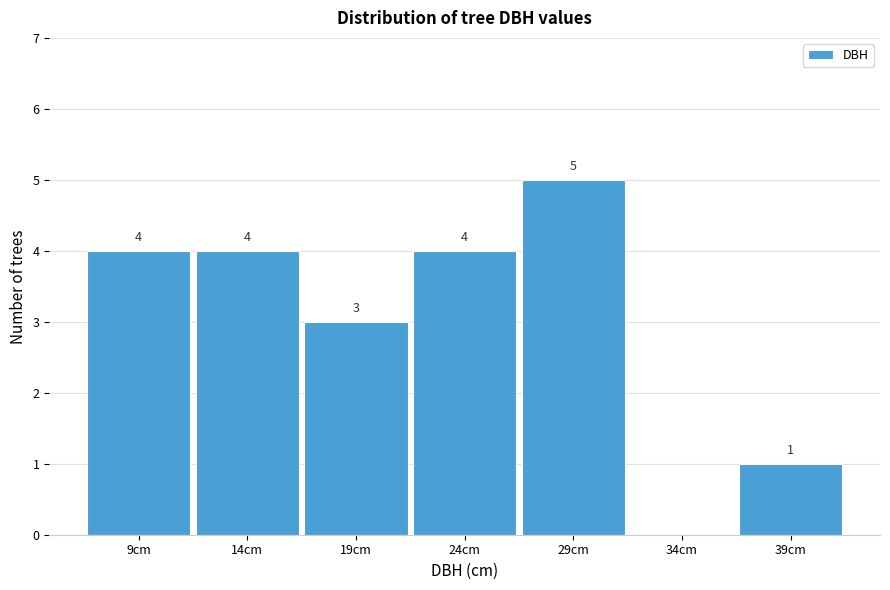

Reading right to left, transcribe all the data shown in this chart.

39cm=1	34cm=0	29cm=5	24cm=4	19cm=3	14cm=4	9cm=4